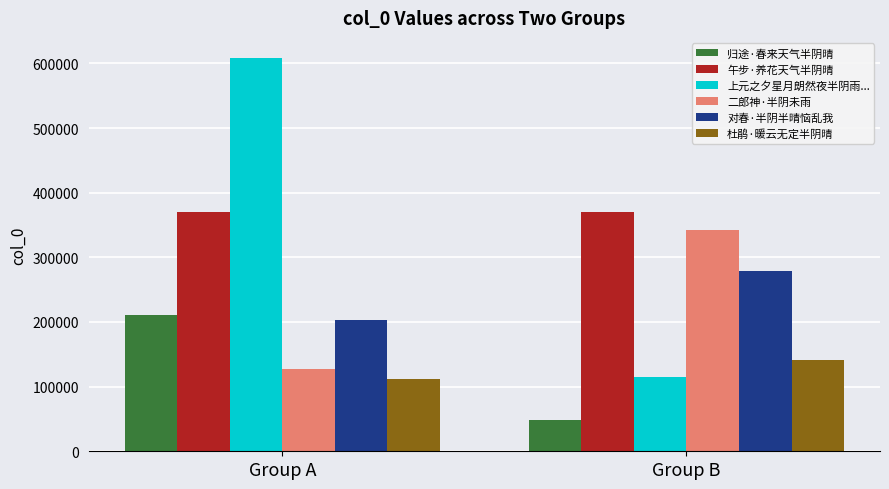

List the labels in order of 二郎神·半阴未雨 value, smallest first.

Group A, Group B